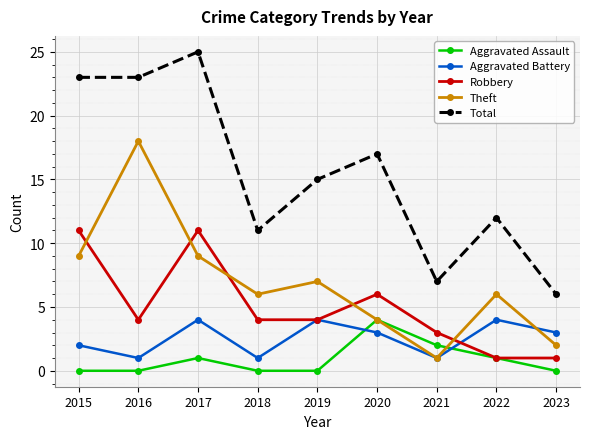

Which category has the highest value in the Theft series?

2016